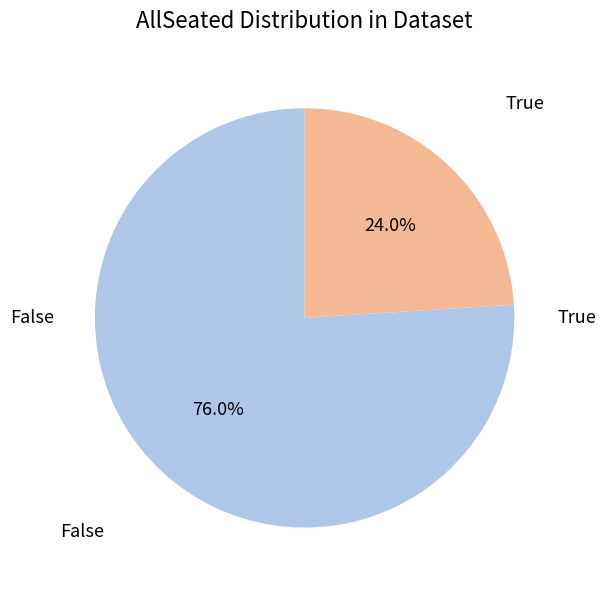

Does any single category account for the majority?

Yes